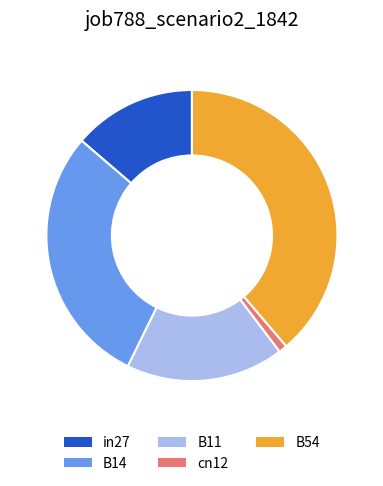

Which slice is the largest?

B54